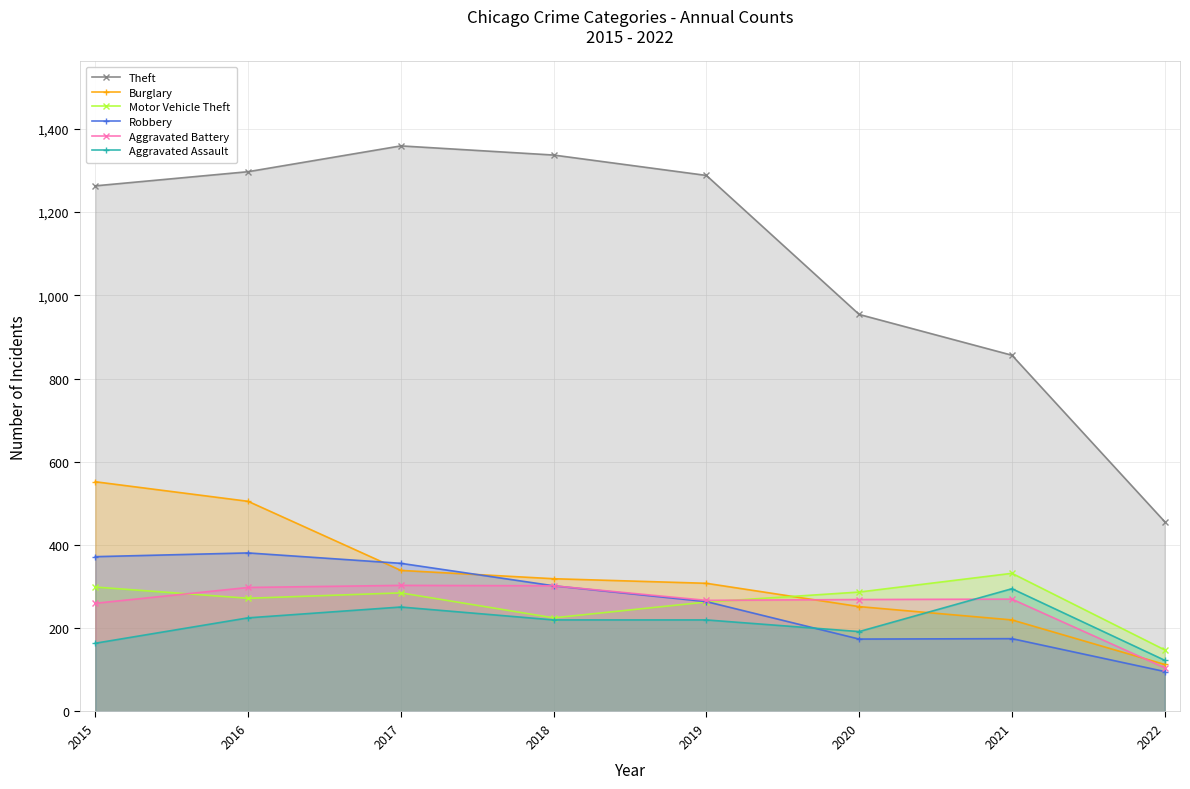

List the series in order of their peak value, highest first.

Theft, Burglary, Robbery, Motor Vehicle Theft, Aggravated Battery, Aggravated Assault